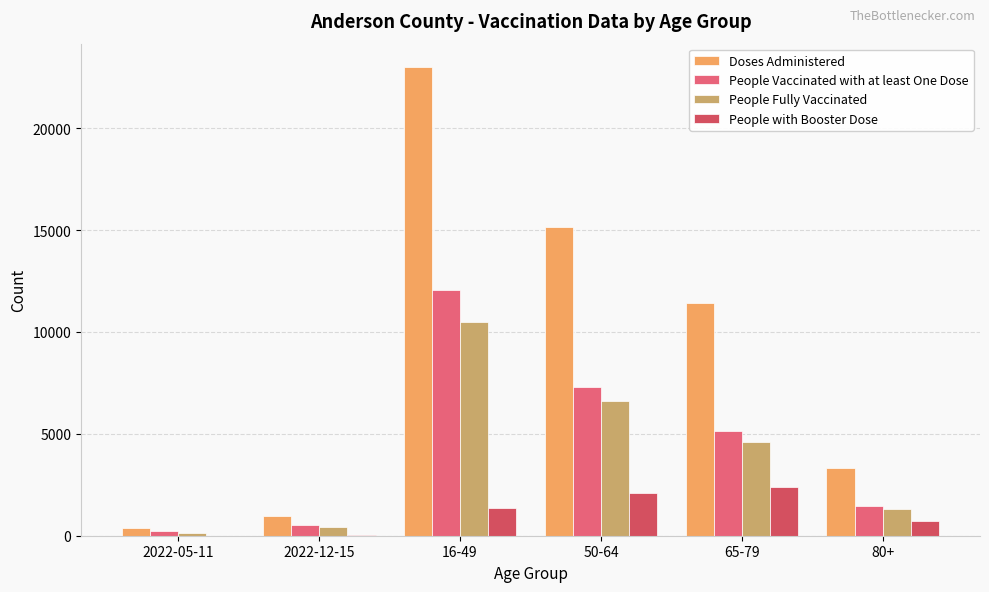

At how many categories does at least one series exceed 20165?

1